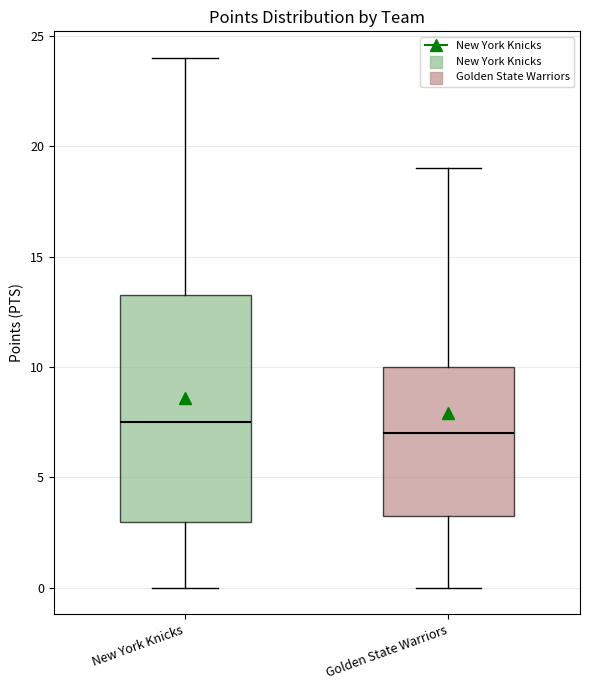

Reading left to right, transcribe this box plot: for each box, give where its median line is, the range the box spans, and where its two whiskers end, as read against the y-axis. The values are not printed on the chart, so give them approximately, as read against the axis.

New York Knicks: median 7.5, box 3.0 to 13.5, whiskers 0.0 to 24.0
Golden State Warriors: median 7.0, box 3.5 to 10.0, whiskers 0.0 to 19.0